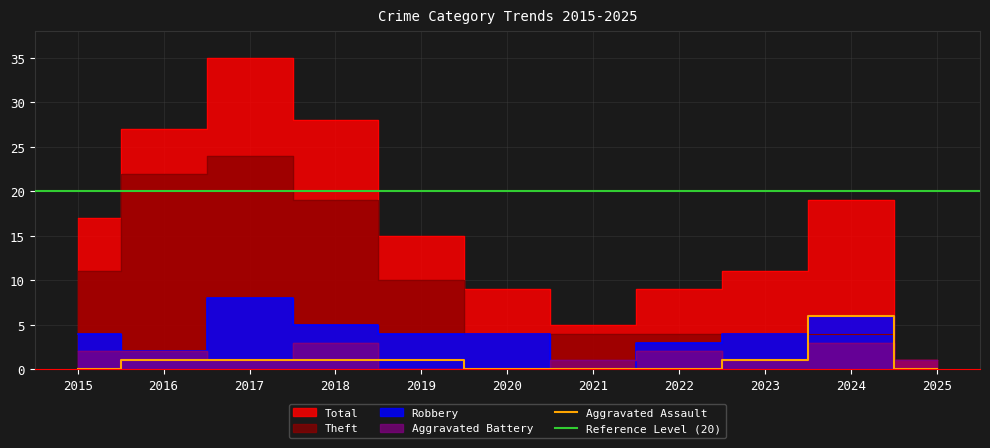

Between 2019 and 2023, which series saw the biggest shift?

Theft